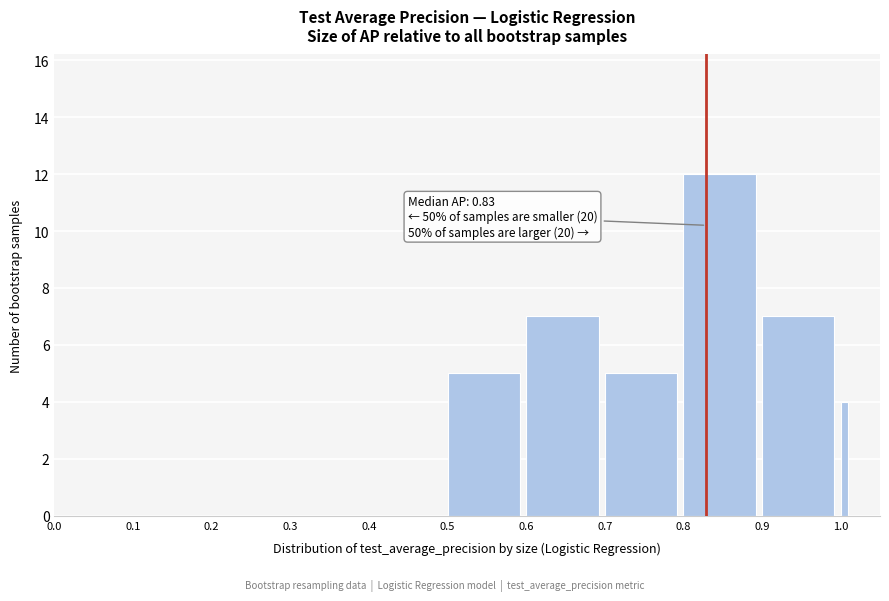

Read against the x-axis, roughly where is the centre of the tallest bar?

0.85